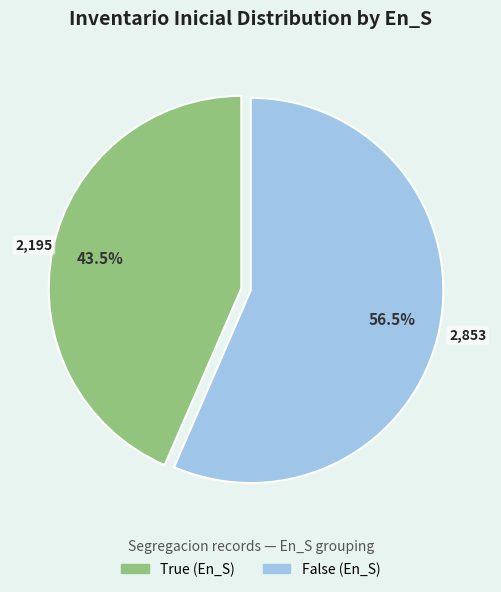

Is there a majority slice in this chart?

Yes